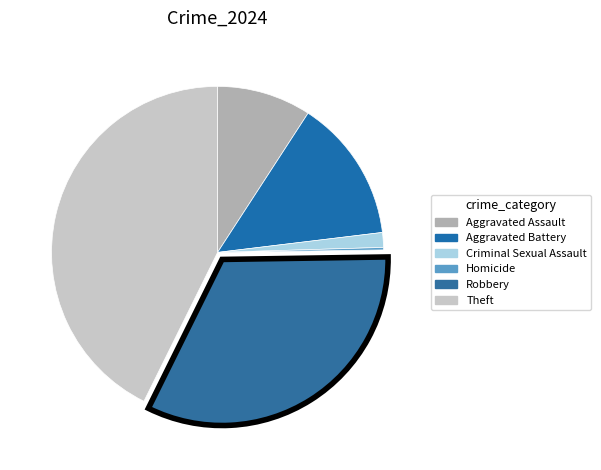

Is there any slice that represents more than half of the pie?

No